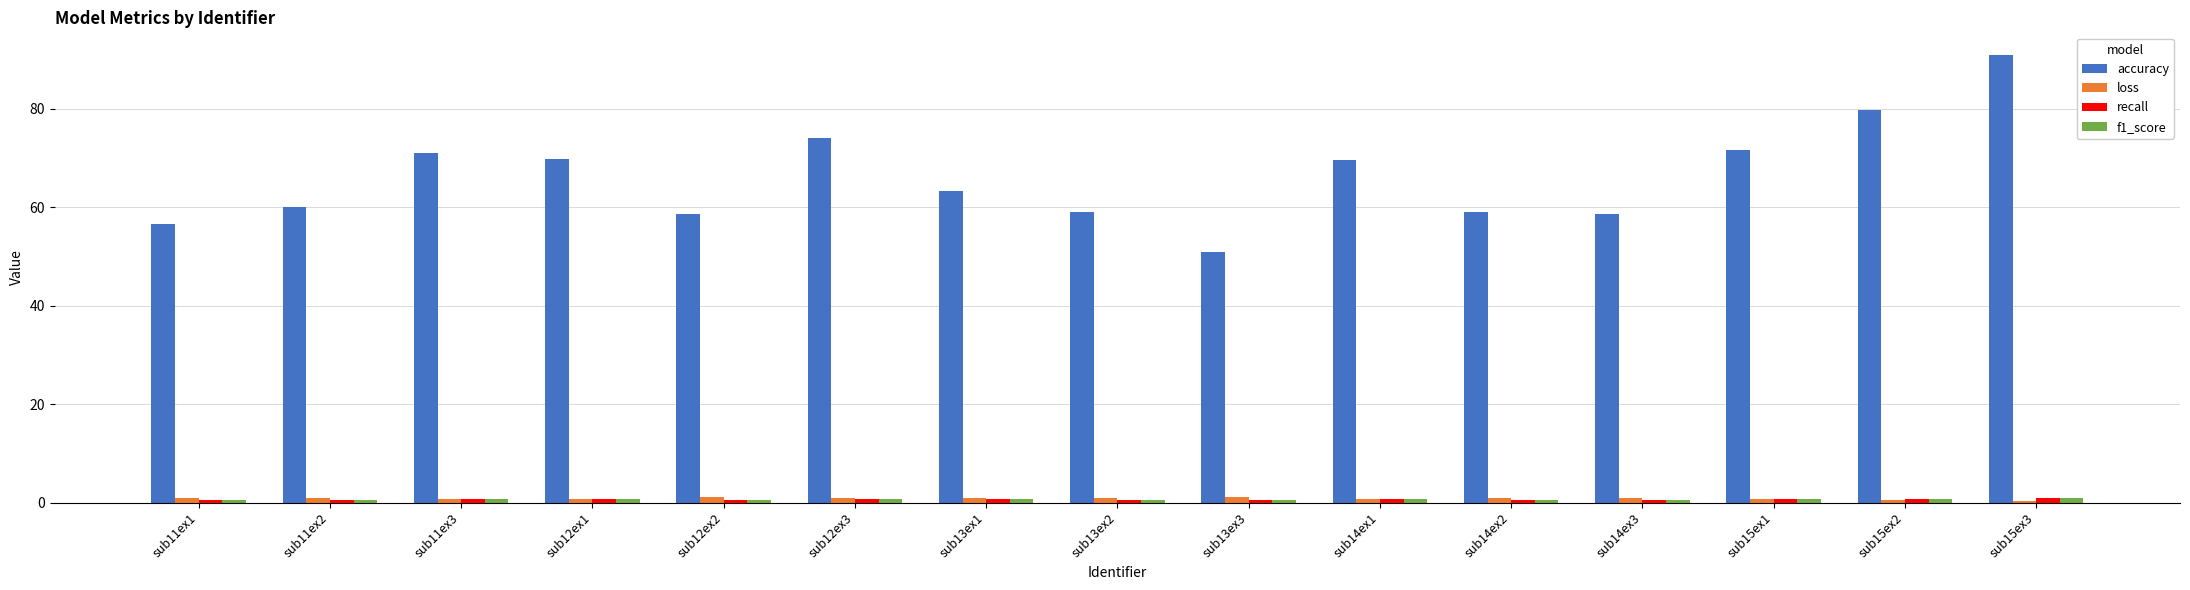

Which series has the widest spread of values?

accuracy